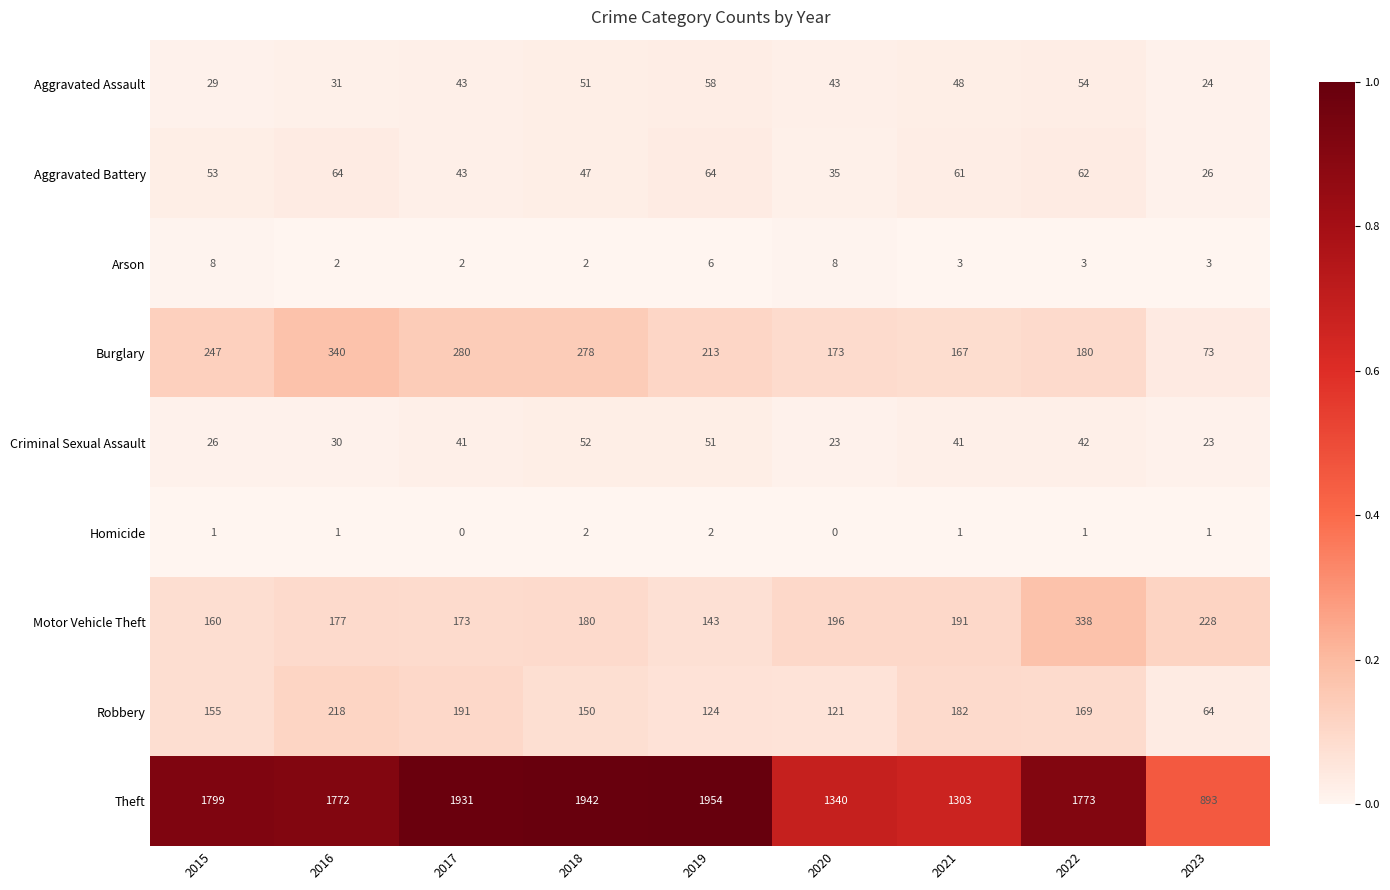

The Criminal Sexual Assault series shows 30 at 2016. True or false?

True